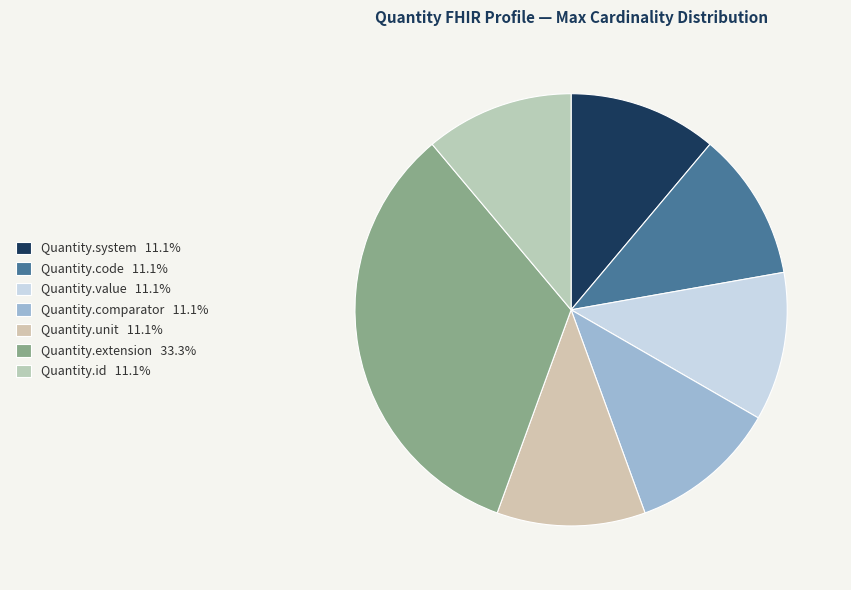

Count the number of slices in the pie.

7